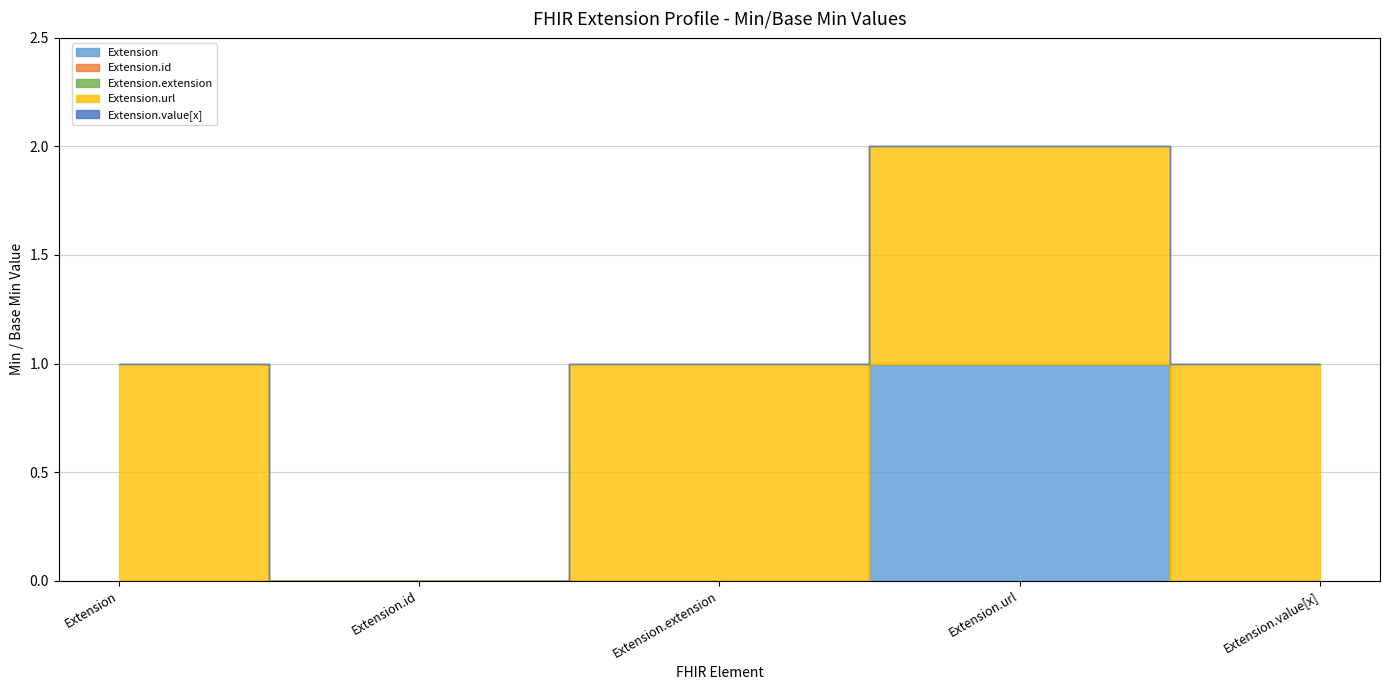

True or false: Extension.id and Extension.value[x] intersect in this chart.

False